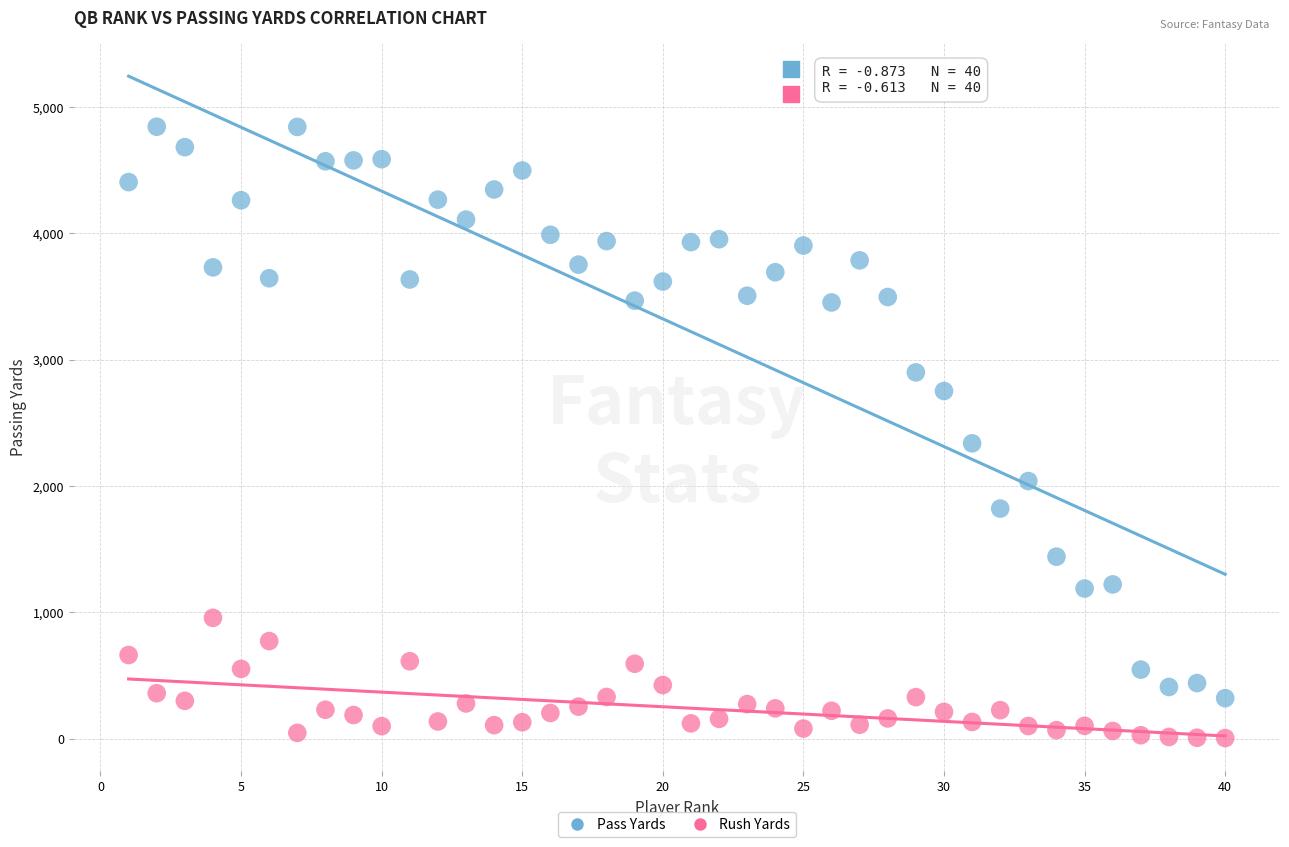

What are all the series names shown in the legend?

Pass Yards, Rush Yards